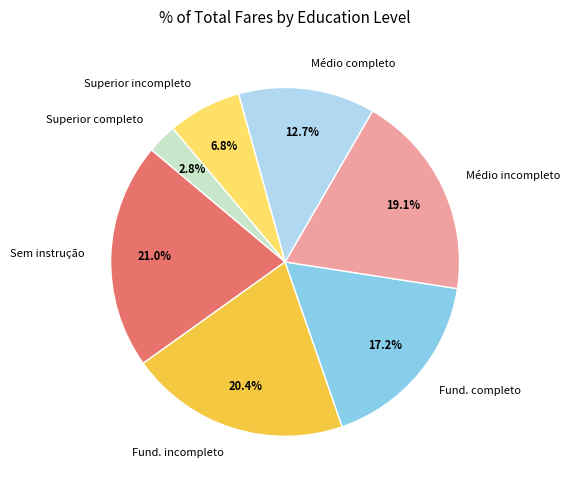

Rank the categories by value from highest to lowest.

Sem instrução, Fund. incompleto, Médio incompleto, Fund. completo, Médio completo, Superior incompleto, Superior completo